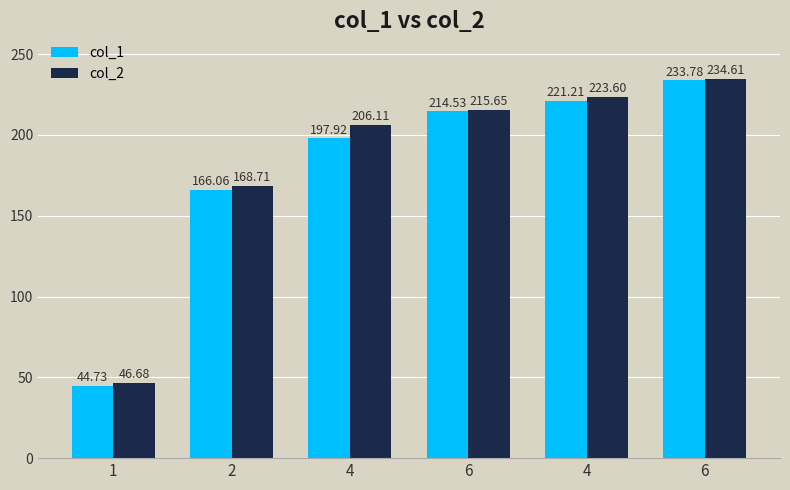

Reading left to right, list all the values displayed in this chart.

col_1: 1=44.7	2=166.1	4=197.9	6=214.5	4=221.2	6=233.8
col_2: 1=46.7	2=168.7	4=206.1	6=215.7	4=223.6	6=234.6